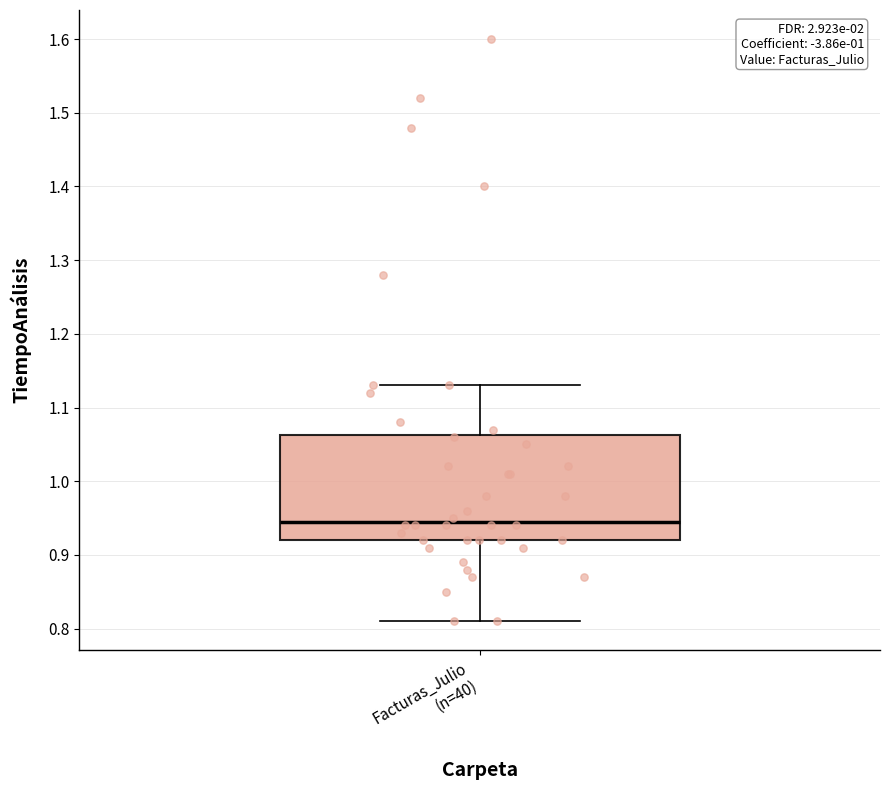

Transcribe this box plot: give where the median line is, the range the box spans, and where the two whiskers end, as read against the y-axis. The values are not printed on the chart, so give them approximately, as read against the axis.

median 0.95, box 0.92 to 1.06, whiskers 0.81 to 1.13